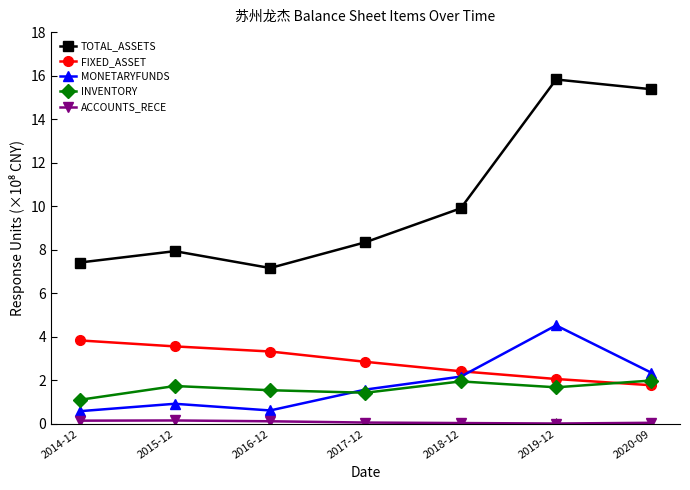

At which label does TOTAL_ASSETS reach its peak?

2019-12